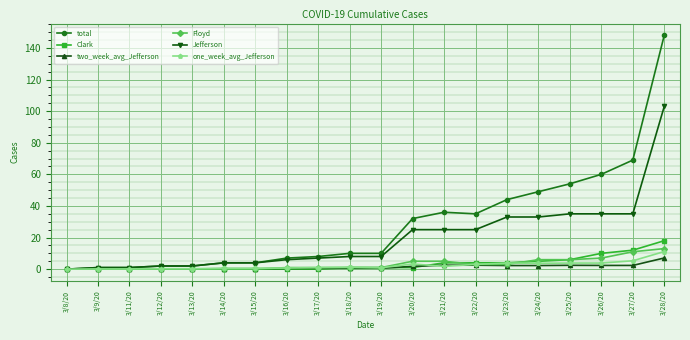

What is the label of the 4th point from the right?

3/25/20